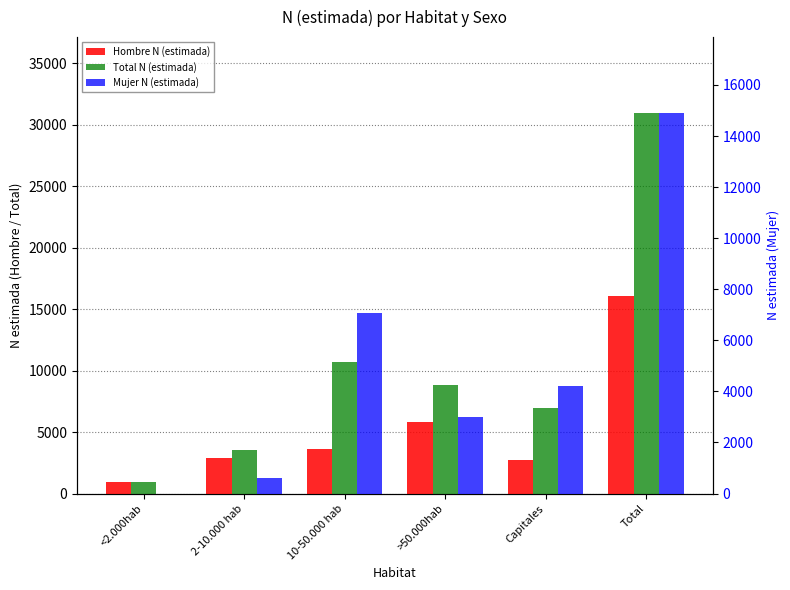

The value of Mujer N (estimada) at Total is 14895. True or false?

True